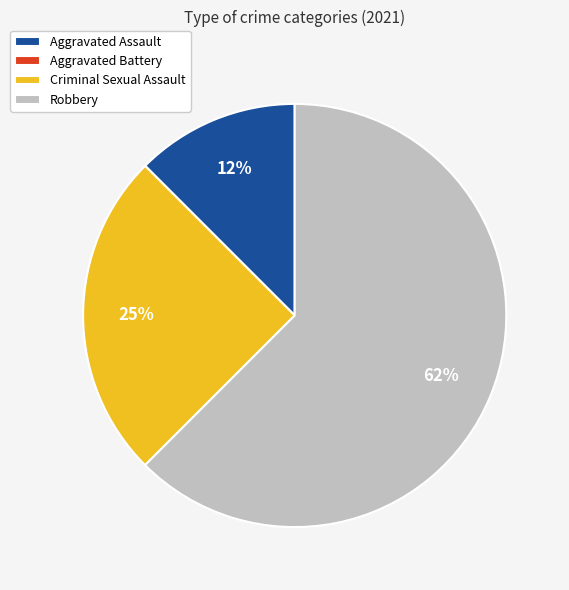

To the nearest percent, what is the average slice percentage?

25%